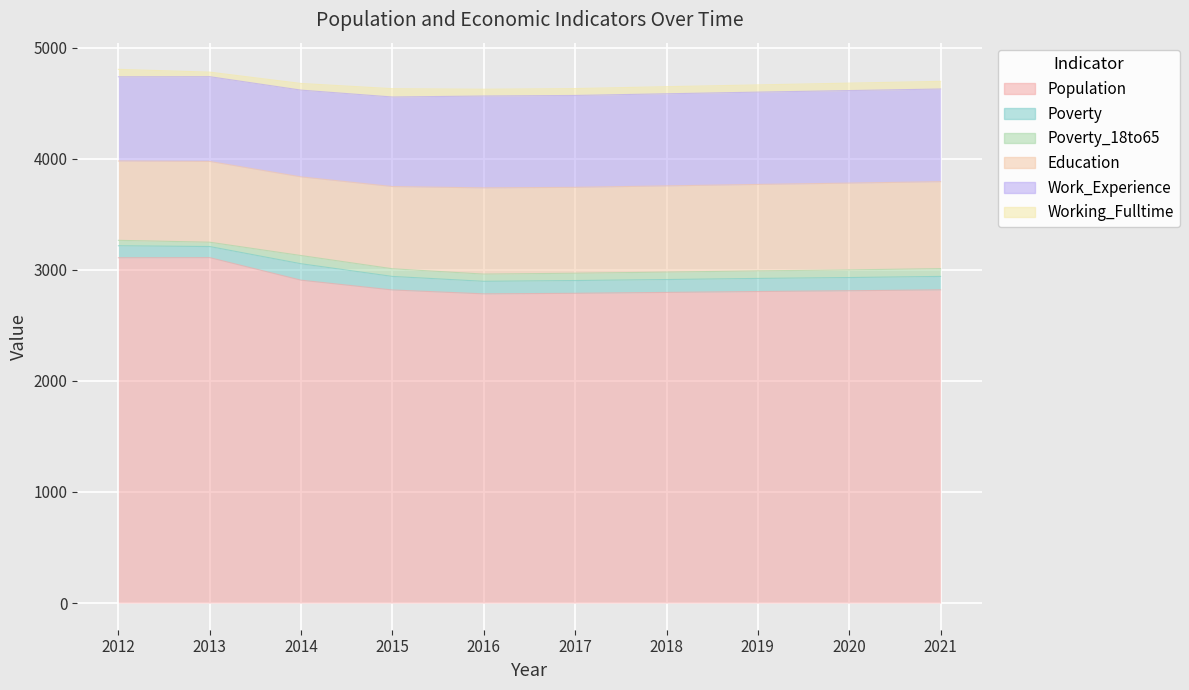

Reading left to right, list all the values displayed in this chart.

Population: 2012=3108	2013=3109	2014=2906	2015=2818	2016=2783	2017=2788	2018=2796	2019=2804	2020=2811	2021=2819
Poverty: 2012=108	2013=100	2014=148	2015=122	2016=113	2017=115	2018=116	2019=118	2020=119	2021=121
Poverty_18to65: 2012=49	2013=39	2014=74	2015=69	2016=65	2017=66	2018=67	2019=68	2020=69	2021=70
Education: 2012=714	2013=727	2014=708	2015=740	2016=776	2017=773	2018=776	2019=778	2020=781	2021=783
Work_Experience: 2012=758	2013=763	2014=781	2015=806	2016=827	2017=827	2018=829	2019=831	2020=833	2021=834
Working_Fulltime: 2012=67	2013=41	2014=60	2015=75	2016=61	2017=62	2018=64	2019=65	2020=67	2021=69